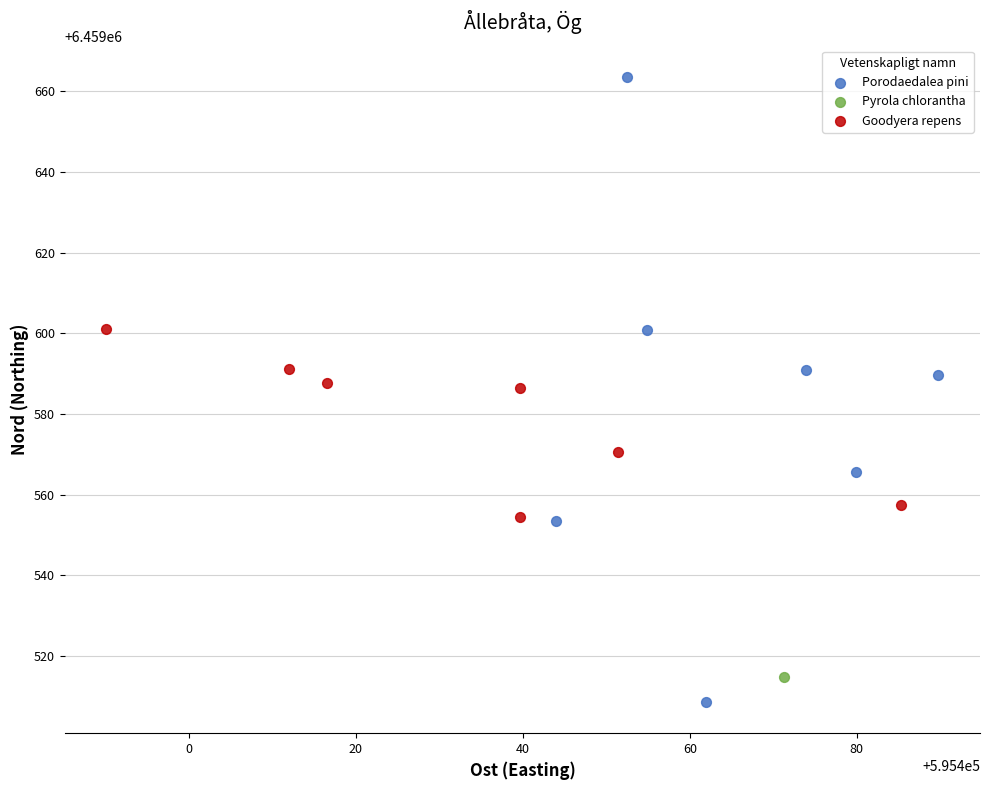

What are all the series names shown in the legend?

Porodaedalea pini, Pyrola chlorantha, Goodyera repens